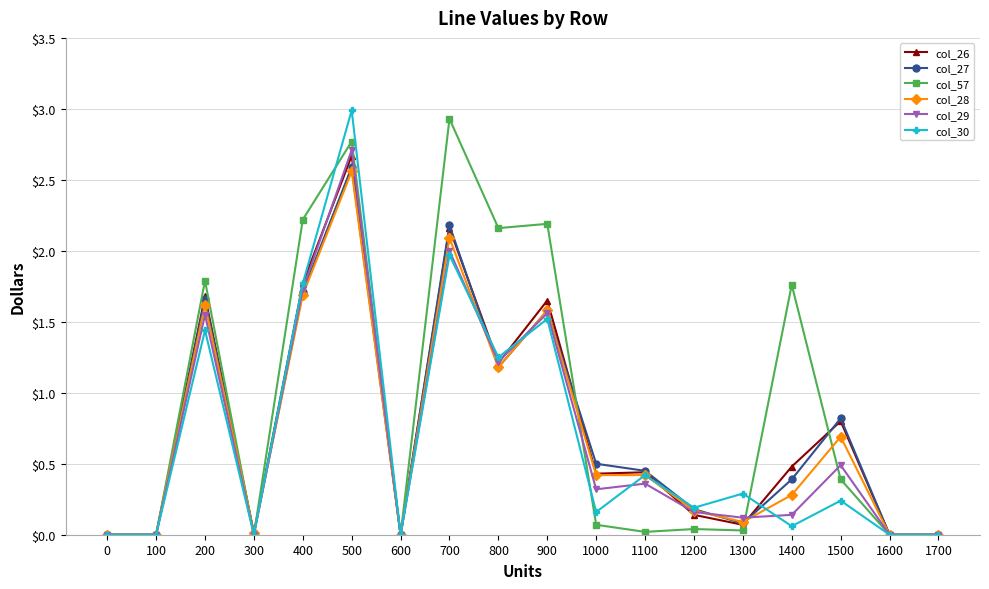

True or false: col_27 and col_30 intersect in this chart.

True